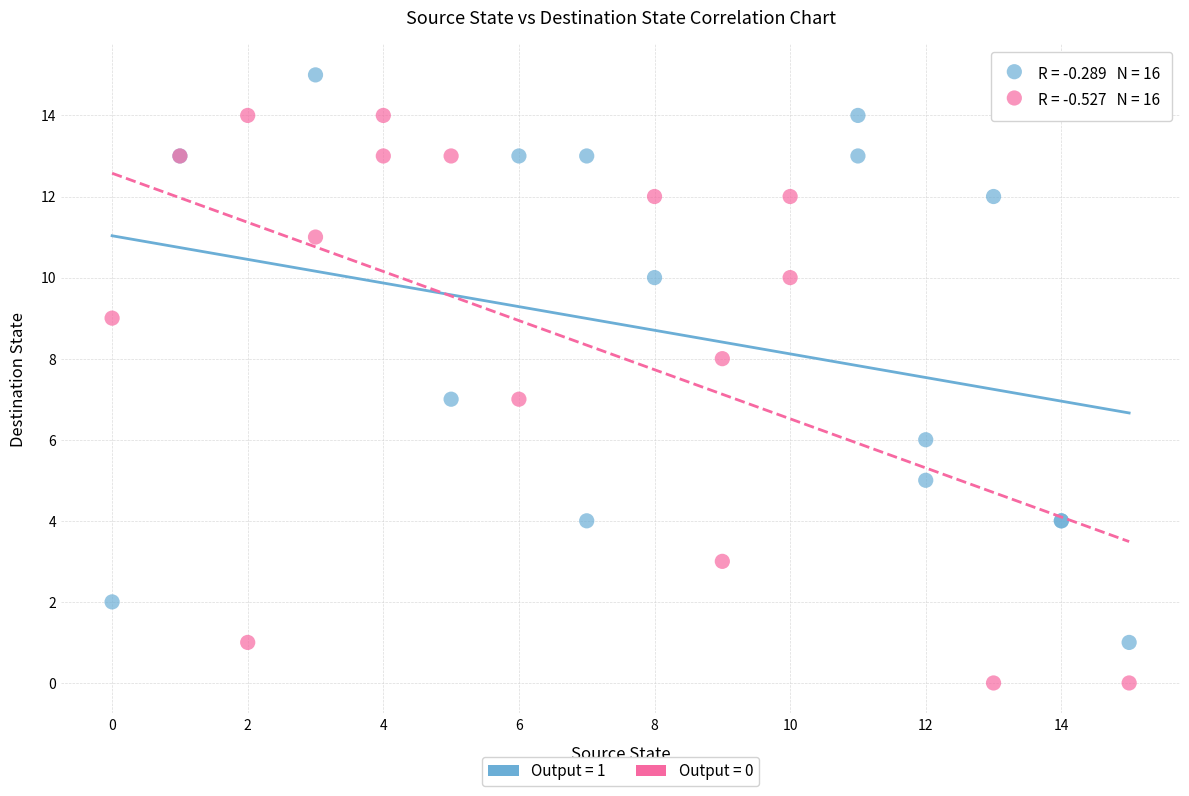

Which series contains the lowest Y value?

Output = 0